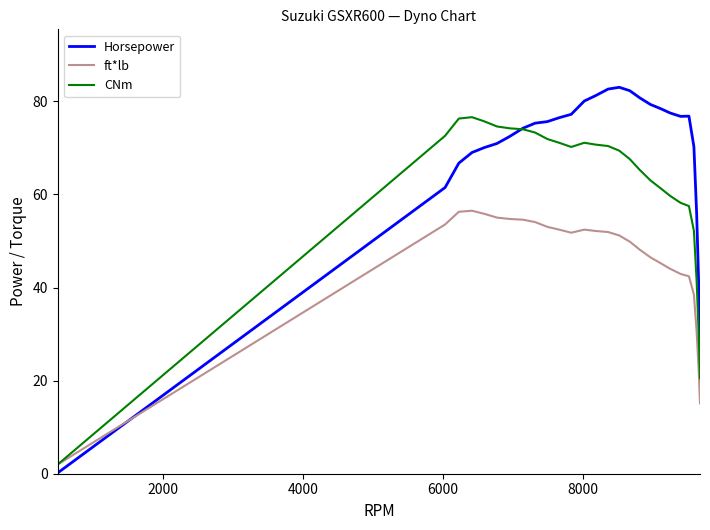

Does the chart display data point markers on the line(s)?

No